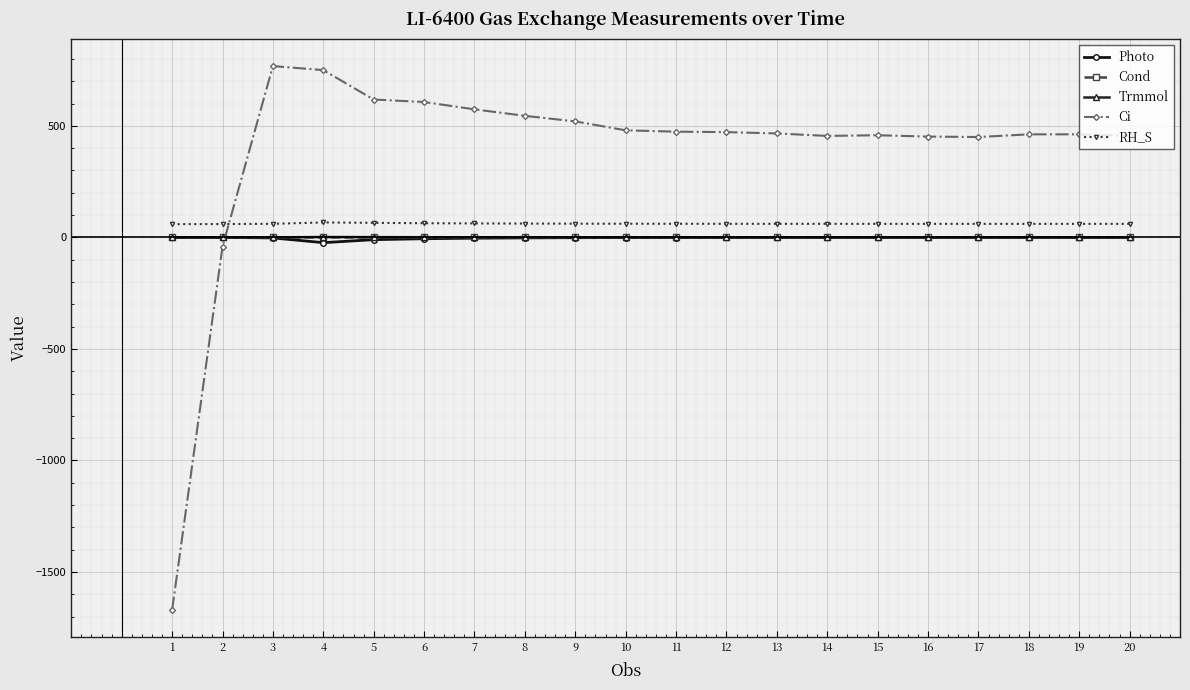

How many values in Ci are above zero?

18